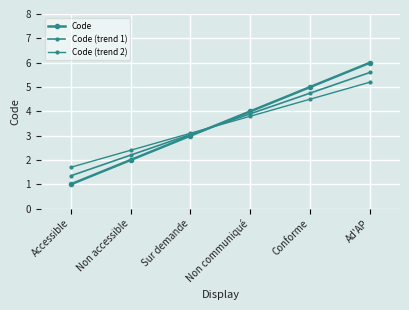

What is the value of the Code (trend 2) point at the 6th from the left?

5.2